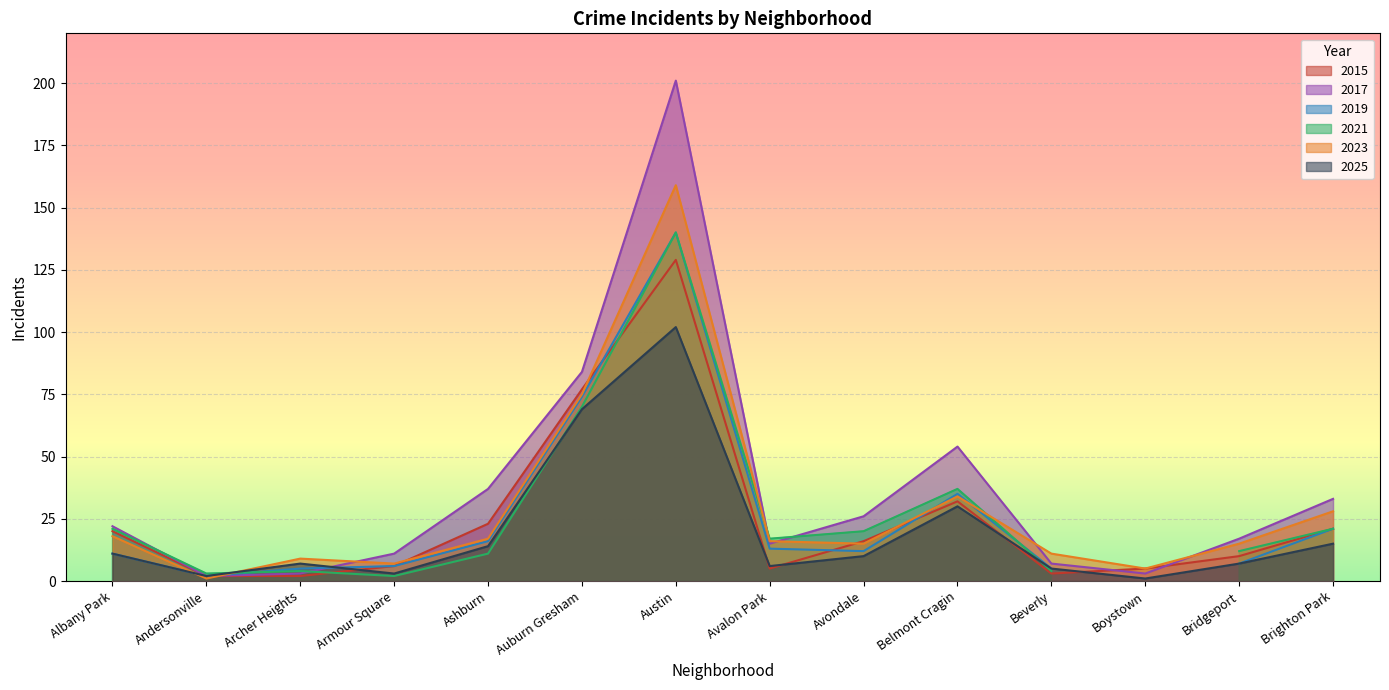

Is it true that 2023 equals 17 at Ashburn?

True